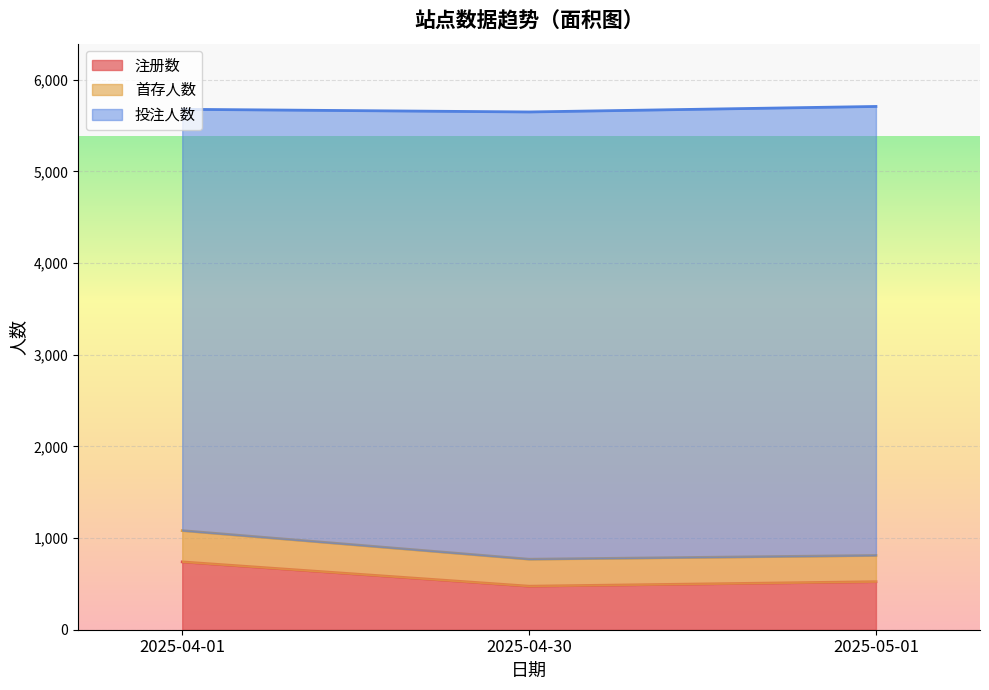

How many data points in 注册数 are less than 524?

1